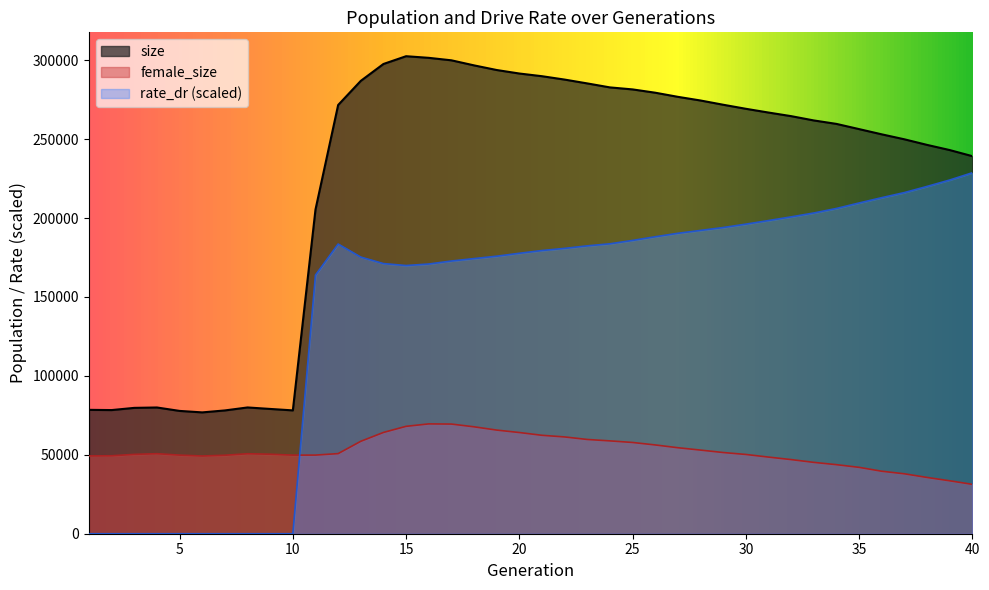

Reading right to left, list all the values displayed in this chart.

size: 40=239221.0	39=243091.0	38=246363.0	37=249905.0	36=253054.0	35=256365.0	34=259665.0	33=261859.0	32=264578.0	31=266858.0	30=269241.0	29=271805.0	28=274491.0	27=276812.0	26=279425.0	25=281516.0	24=282787.0	23=285311.0	22=287739.0	21=289880.0	20=291583.0	19=293803.0	18=296742.0	17=299951.0	16=301519.0	15=302550.0	14=297625.0	13=286925.0	12=271633.0	11=205405.0	10=78143.0	9=79063.0	8=80003.0	7=78119.0	6=76874.0	5=77812.0	4=79985.0	3=79740.0	2=78343.0	1=78489.0
female_size: 40=31290.0	39=33538.0	38=35662.0	37=37972.0	36=39596.0	35=42056.0	34=43753.0	33=45209.0	32=46978.0	31=48557.0	30=50223.0	29=51452.0	28=52989.0	27=54488.0	26=56254.0	25=57818.0	24=58824.0	23=59720.0	22=61323.0	21=62363.0	20=64120.0	19=65665.0	18=67740.0	17=69479.0	16=69584.0	15=68046.0	14=64166.0	13=58557.0	12=50756.0	11=49818.0	10=49794.0	9=50369.0	8=50680.0	7=49724.0	6=49250.0	5=49804.0	4=50704.0	3=50274.0	2=49391.0	1=49297.0
rate_dr: 40=228696.0	39=224098.2	38=220047.0	37=216144.4	36=212925.0	35=209552.8	34=206085.3	33=203208.0	32=200752.2	31=198422.9	30=196145.0	29=193995.1	28=192176.4	27=190352.4	26=188163.4	25=185829.8	24=183700.8	23=182395.6	22=180799.3	21=179433.9	20=177687.9	19=175837.2	18=174320.5	17=172783.3	16=170889.0	15=169923.9	14=171165.8	13=175271.1	12=183544.4	11=163877.1	10=0.0	9=0.0	8=0.0	7=0.0	6=0.0	5=0.0	4=0.0	3=0.0	2=0.0	1=0.0